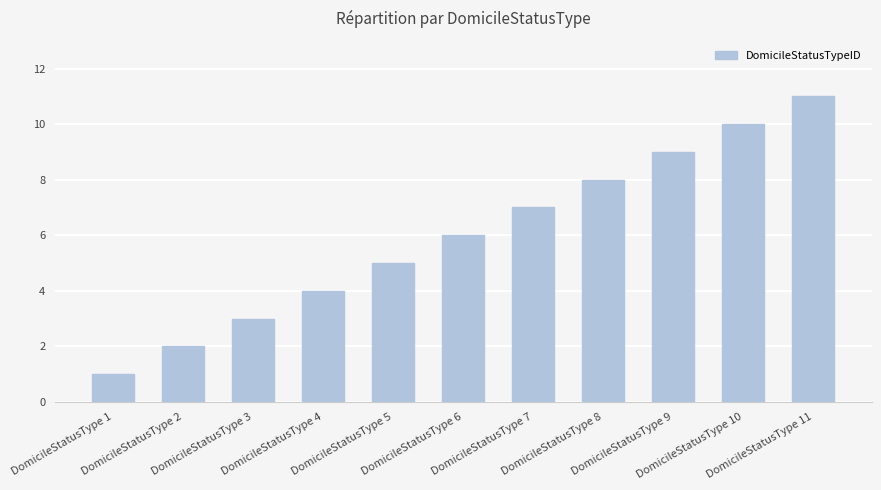

List the labels in order of value, smallest first.

DomicileStatusType 1, DomicileStatusType 2, DomicileStatusType 3, DomicileStatusType 4, DomicileStatusType 5, DomicileStatusType 6, DomicileStatusType 7, DomicileStatusType 8, DomicileStatusType 9, DomicileStatusType 10, DomicileStatusType 11